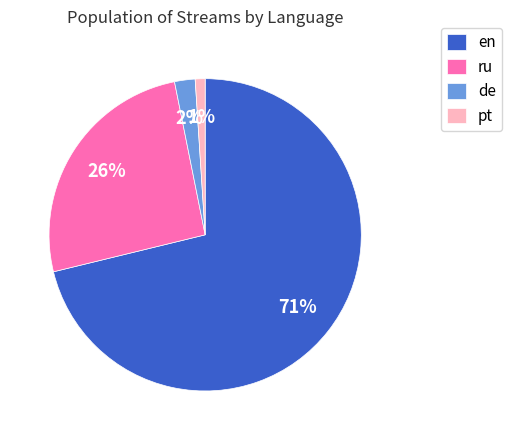

Between ru and de, which is larger?

ru